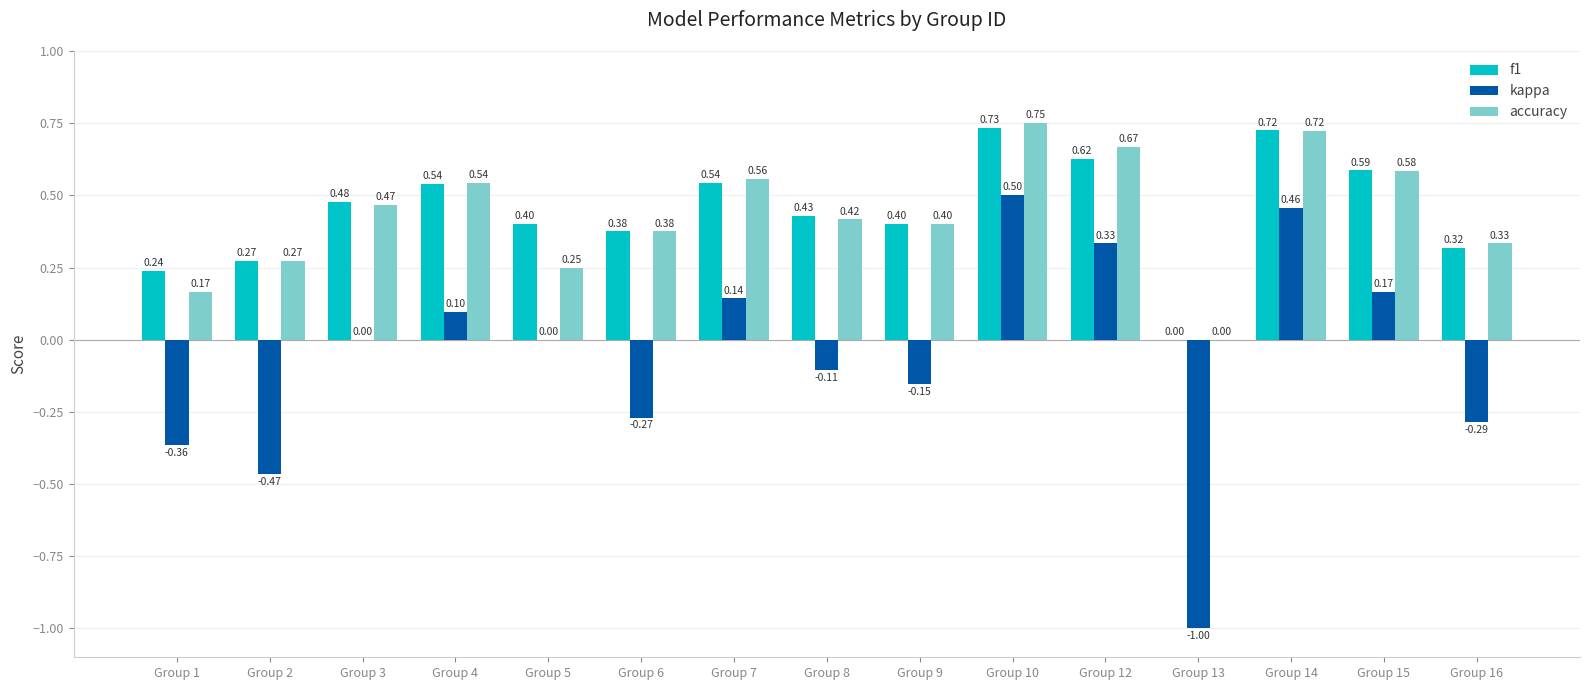

What is the difference between the f1 values at Group 9 and Group 4?

0.1